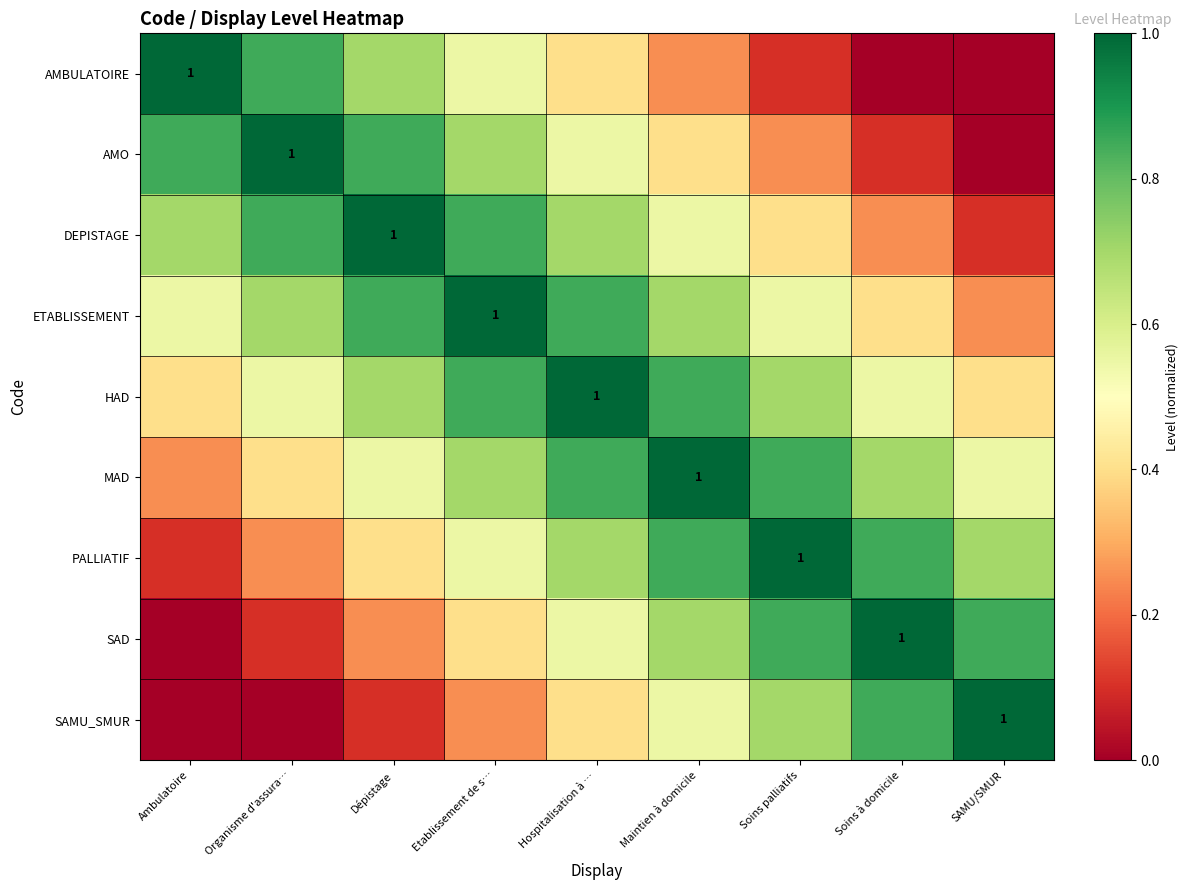

How many data points does each series have?

9